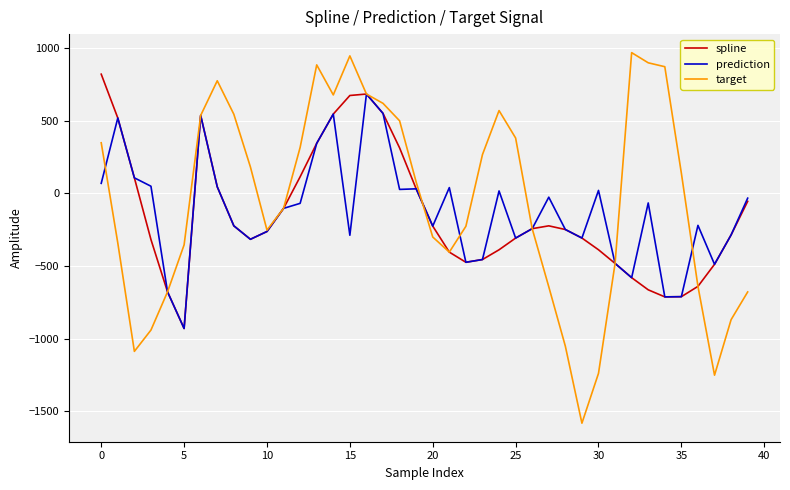

How many lines are shown in the chart?

3